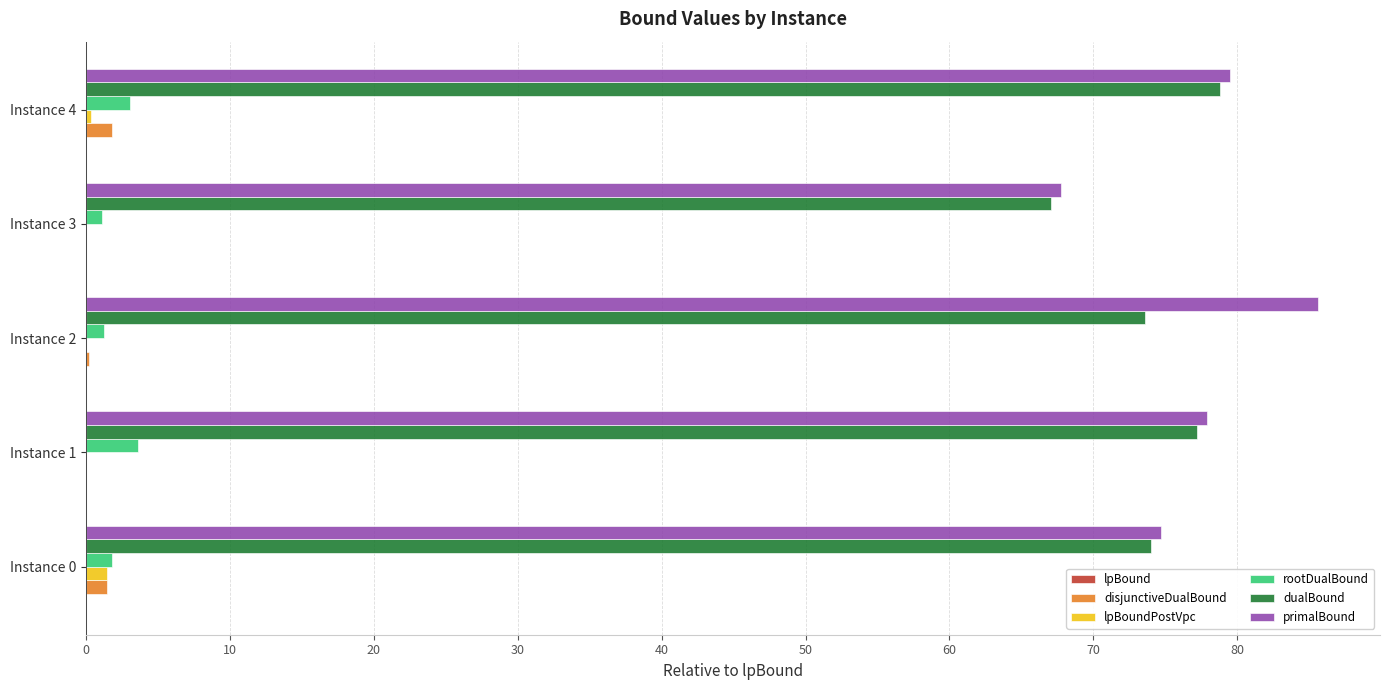

Is the value of dualBound at Instance 1 greater than the value of lpBoundPostVpc at Instance 0?

Yes